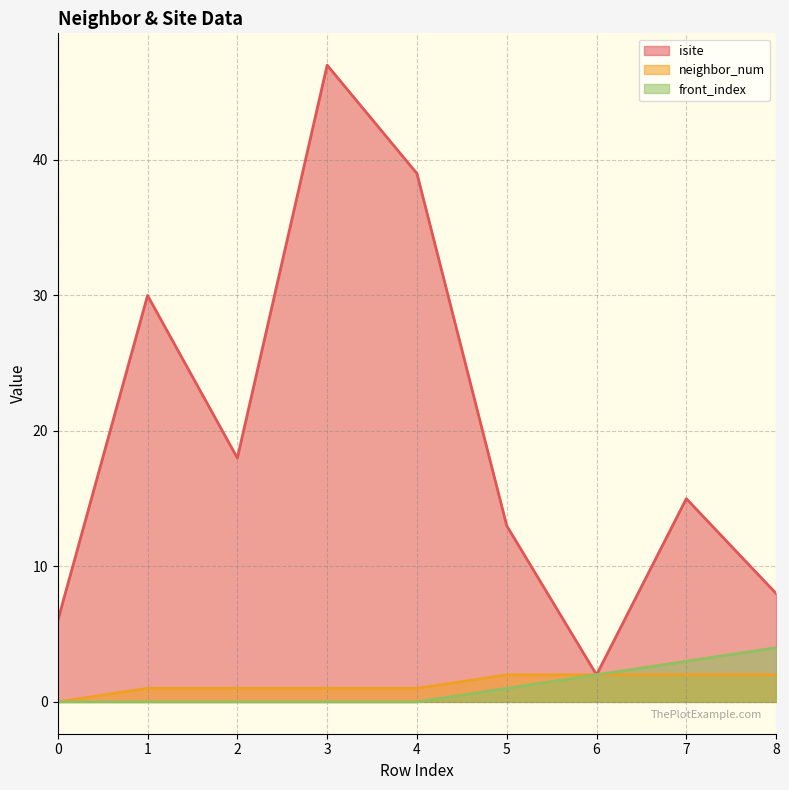

What is the spread (max minus min) of values at 2?

18